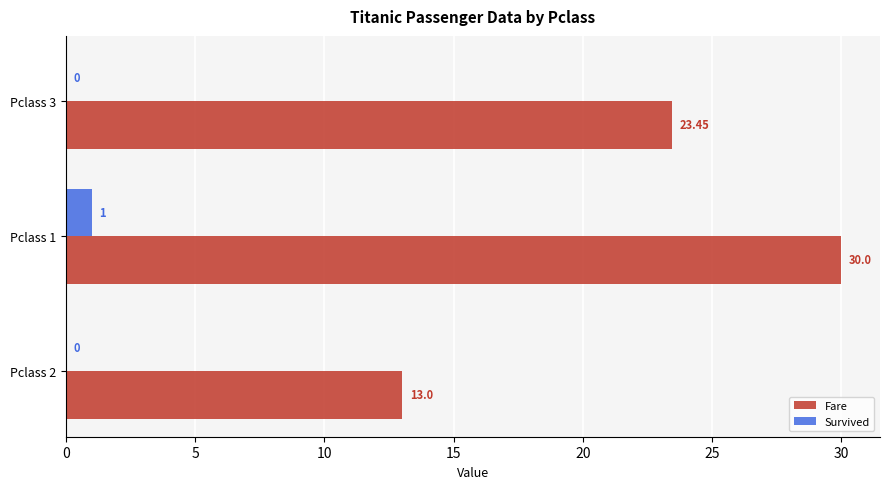

Which series changed the most between Pclass 2 and Pclass 1?

Fare